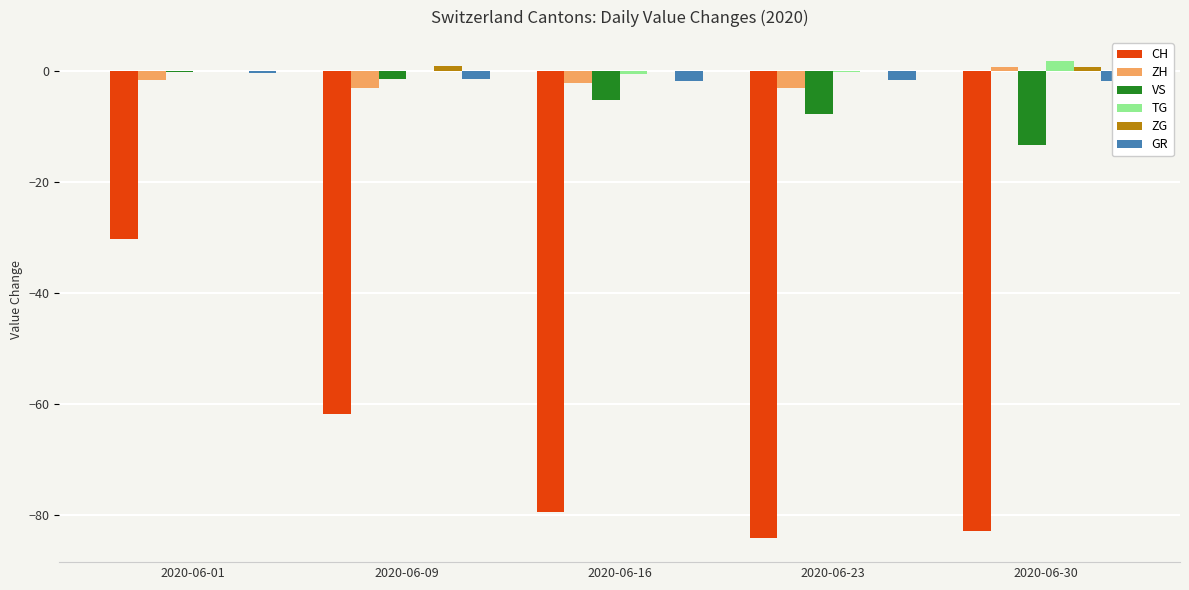

How many values in the ZH series exceed -2?

2